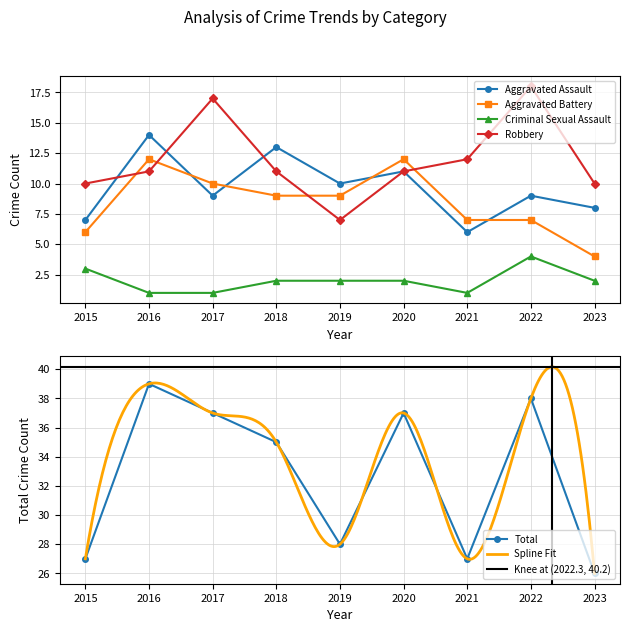

In Total, how many points are lower than both neighbors (excluding endpoints)?

2